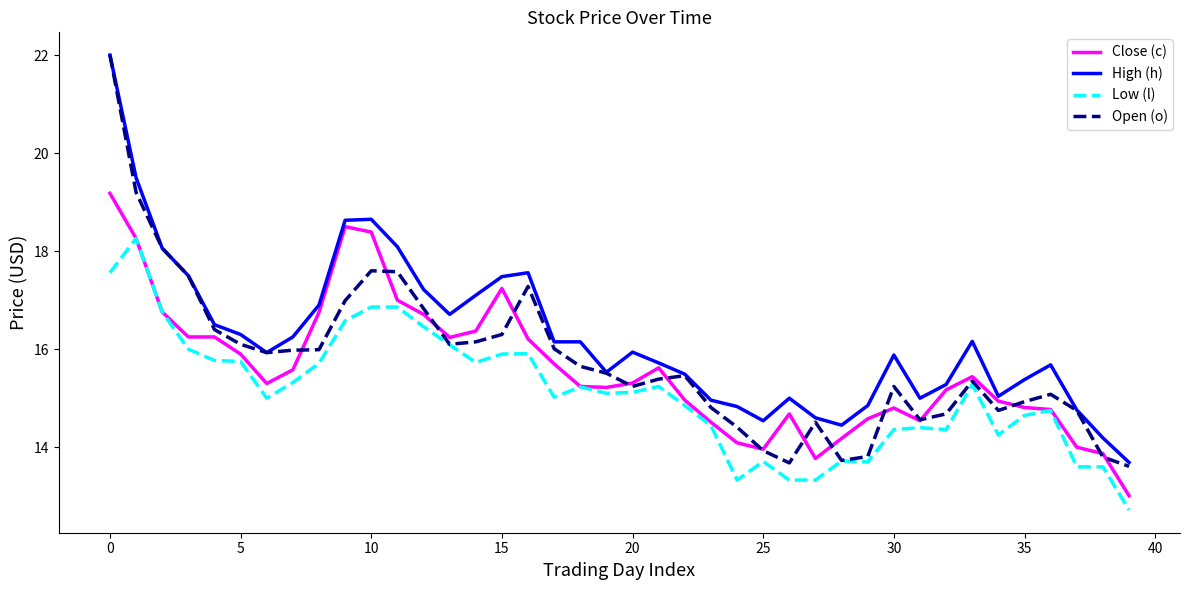

Which series has the largest total across all categories?

High (h)